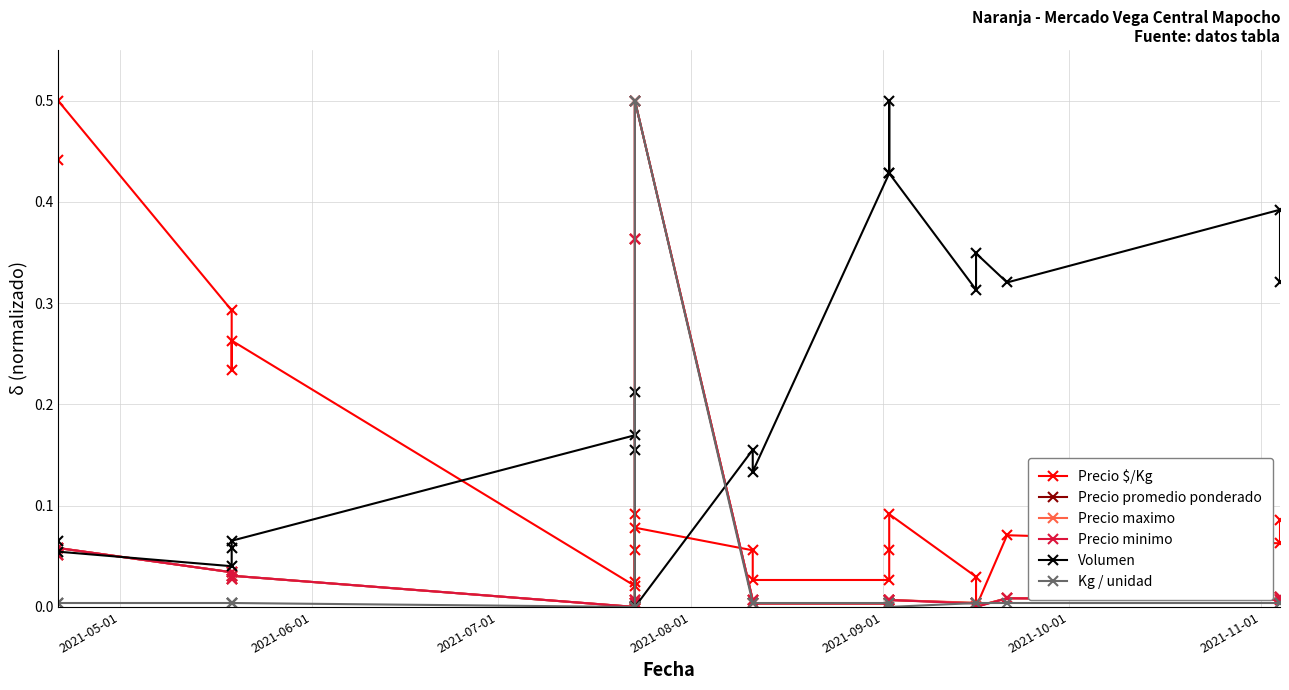

How many lines are shown in the chart?

6